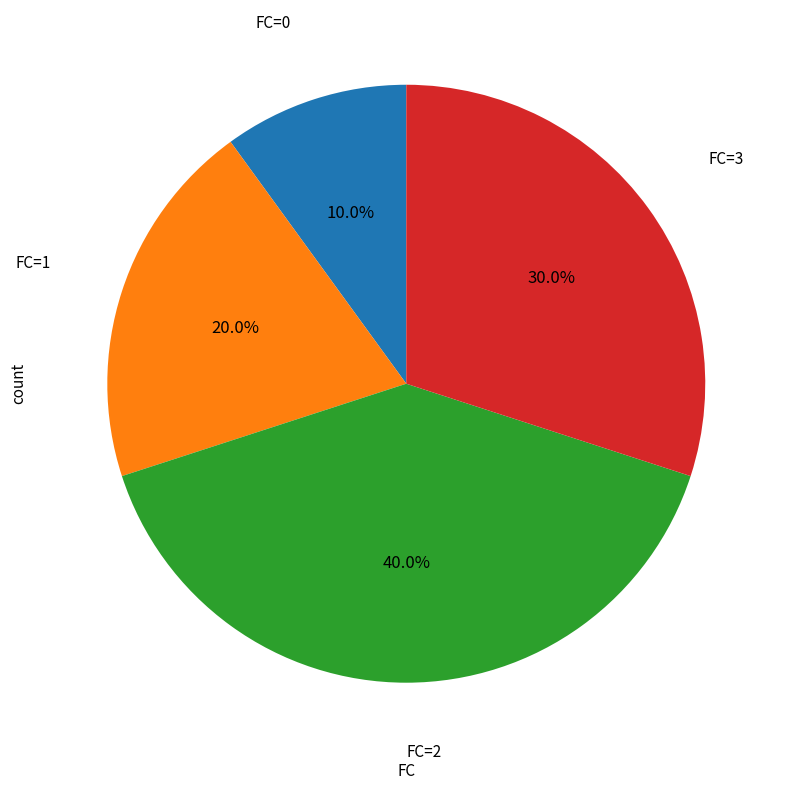

To the nearest percent, what is the difference between the largest and smallest slice percentages?

30%